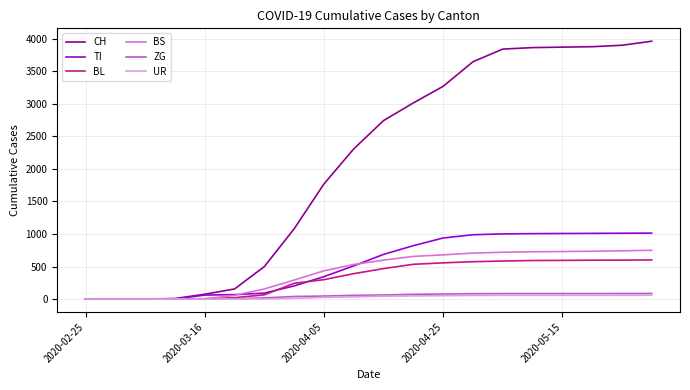

What is the greatest value displayed?

3961